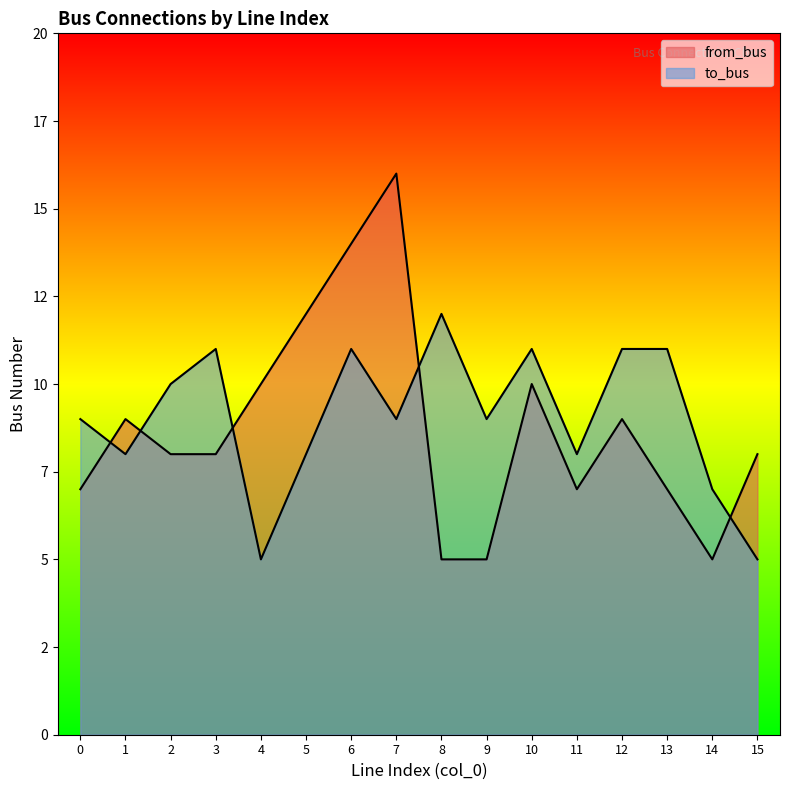

Which series has the largest range (max minus min)?

from_bus